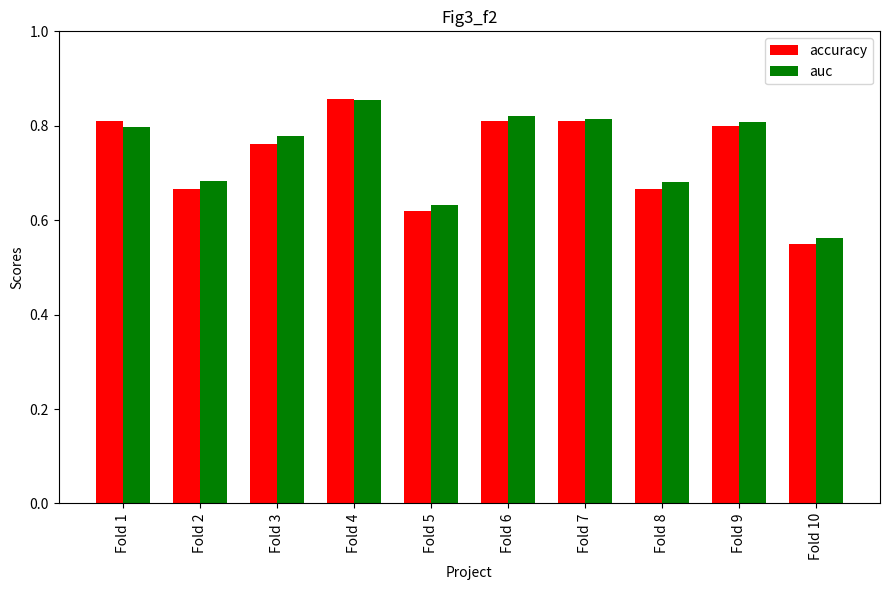

What is the difference between the maximum and minimum values in the auc series?

0.3